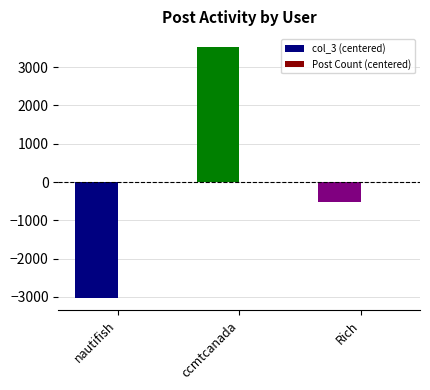

Does the chart contain stacked bars?

No